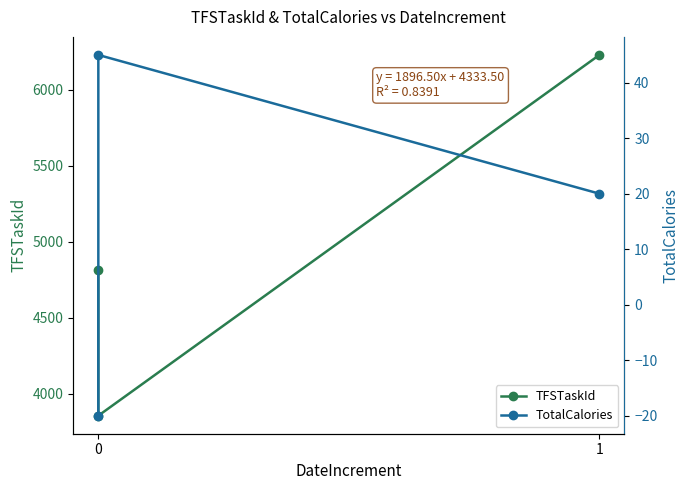

How many data points in TFSTaskId are less than 4813?

1